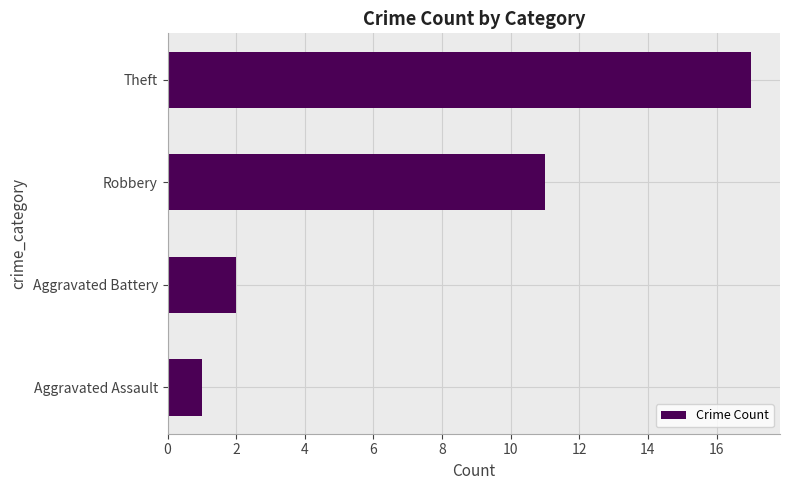

What is the sum of all values?

31